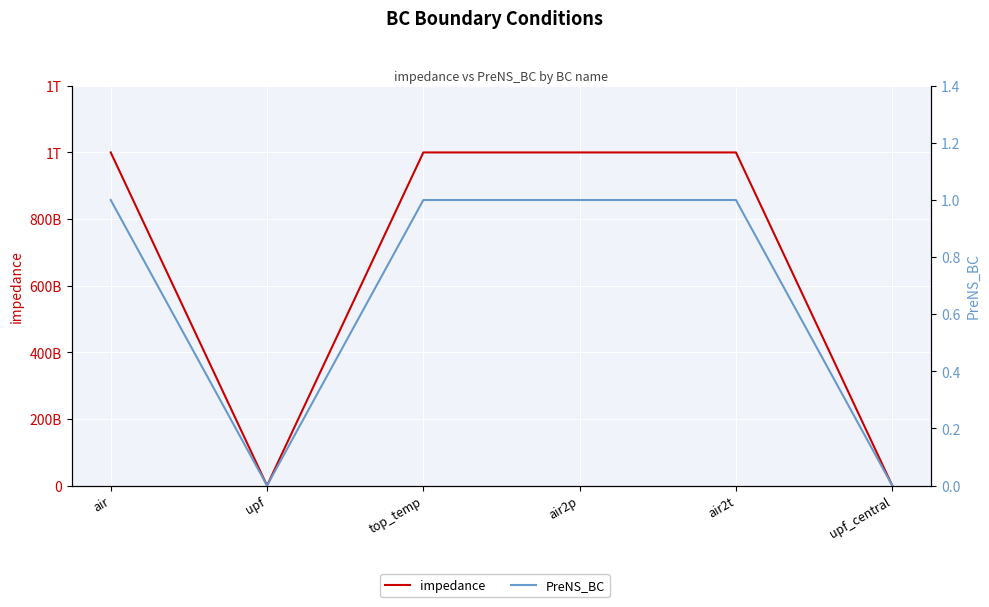

True or false: impedance and PreNS_BC intersect in this chart.

False